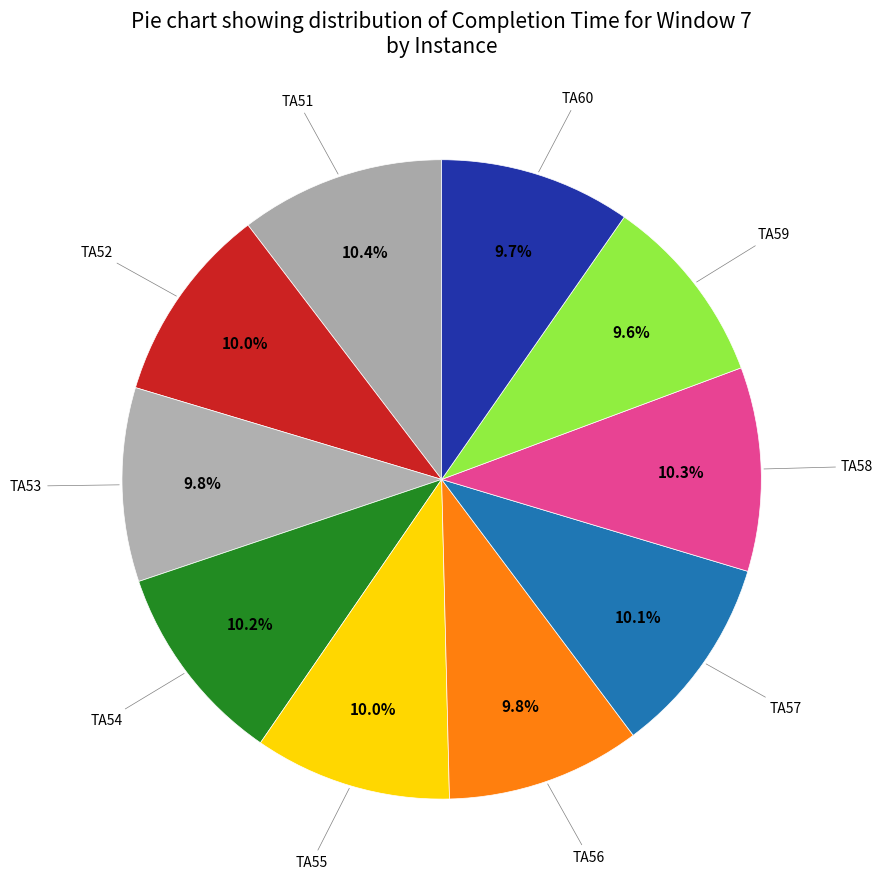

How many segments does this pie chart have?

10